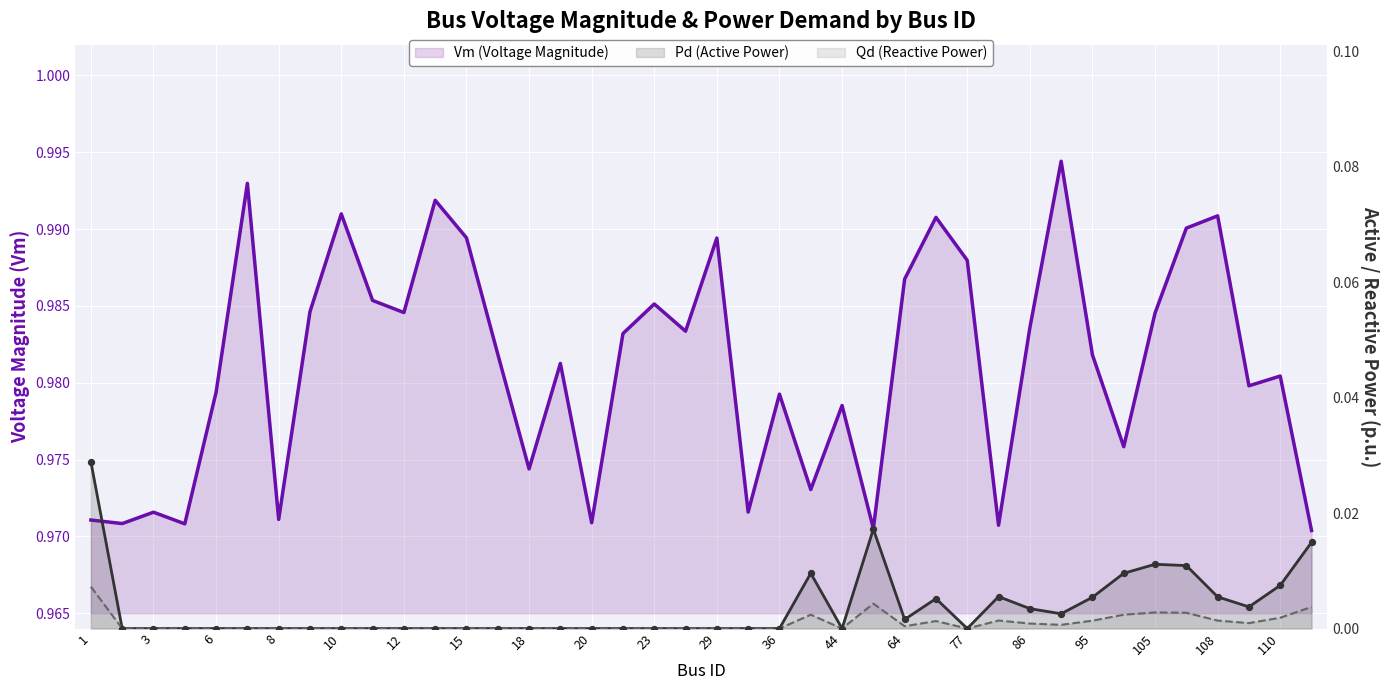

Which series has the largest Y range (max minus min)?

Pd (Active Power)